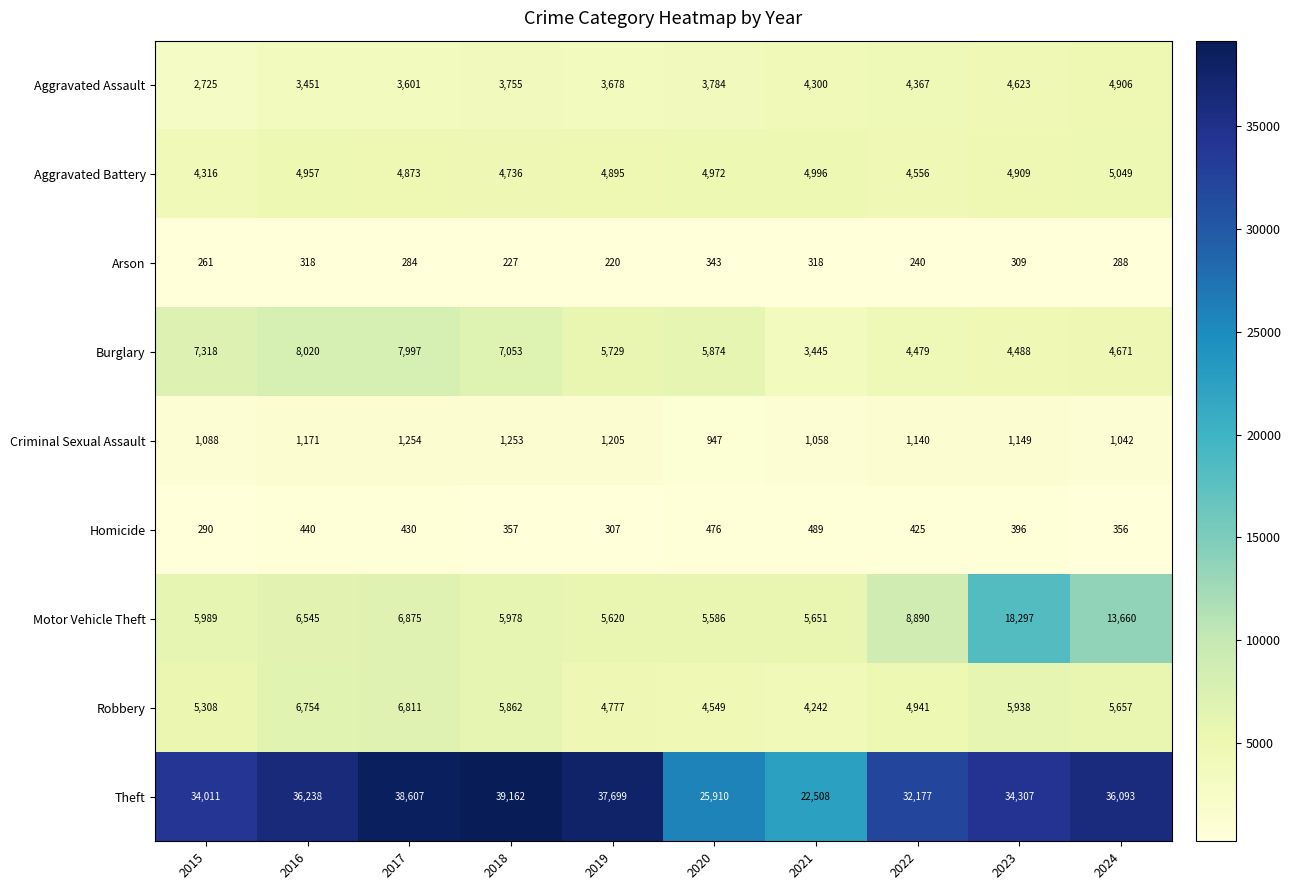

At which label is Criminal Sexual Assault closest to 1100?

2015